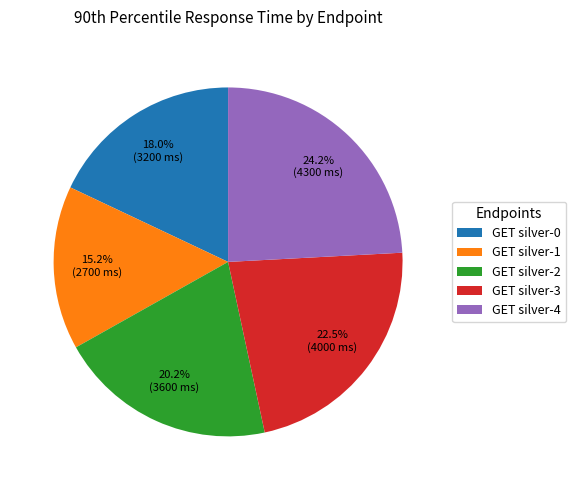

What is the largest slice in the pie chart?

GET silver-4